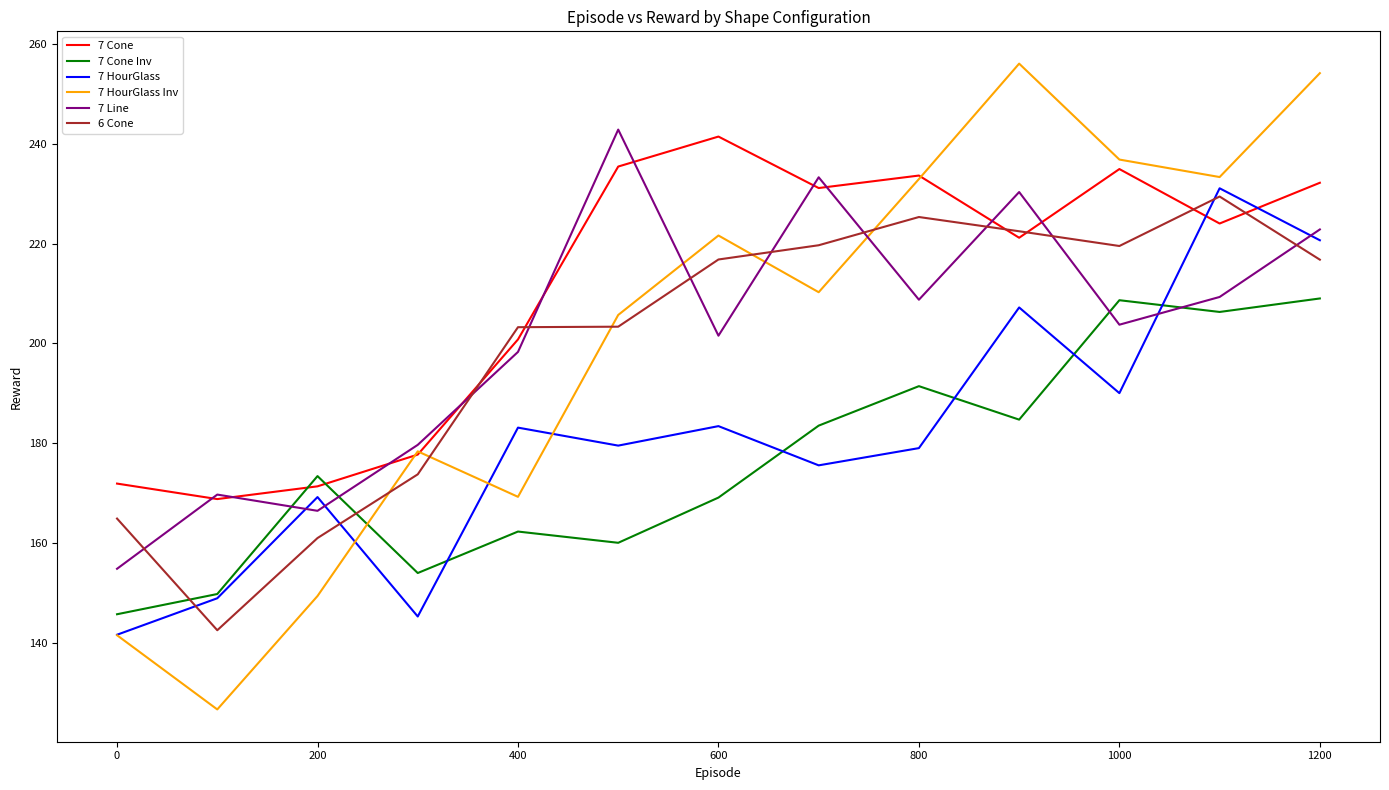

What is the highest value of the 7 Line series?

242.8